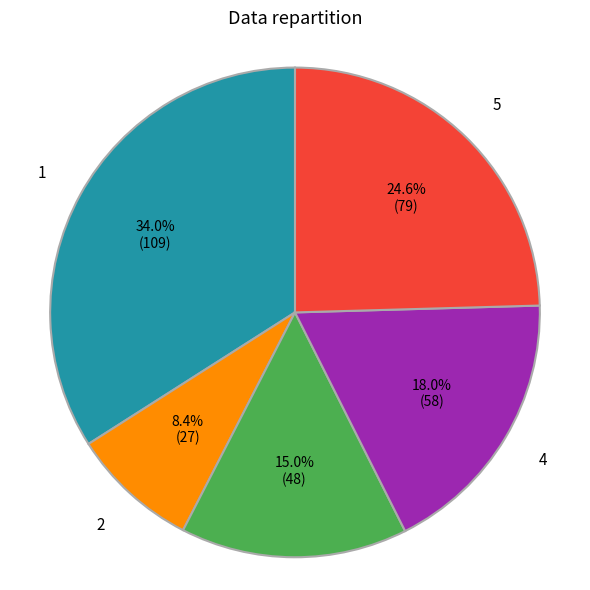

What is the largest slice in the pie chart?

1